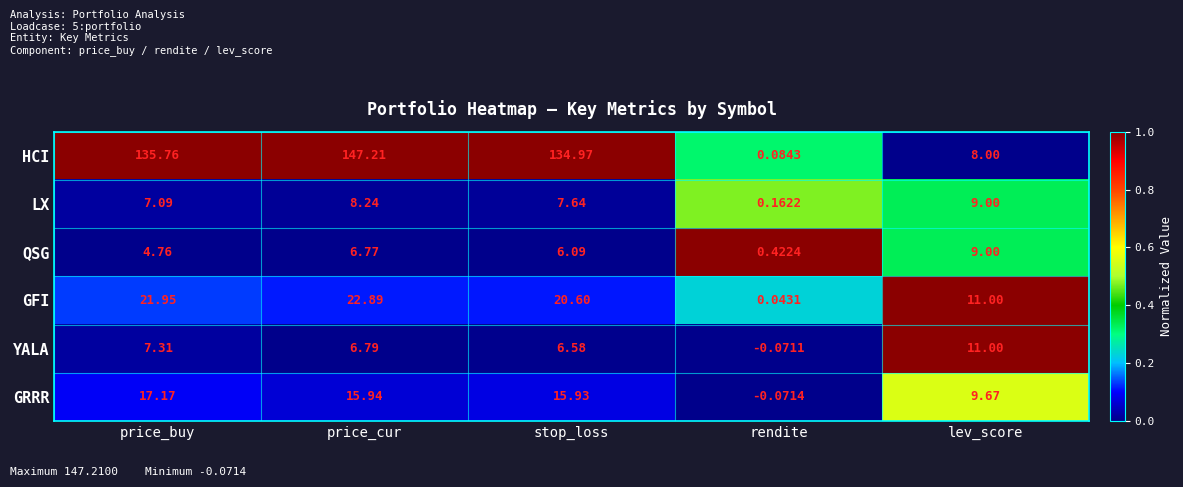

At stop_loss, list the series in order from largest to smallest.

HCI, GFI, GRRR, LX, YALA, QSG